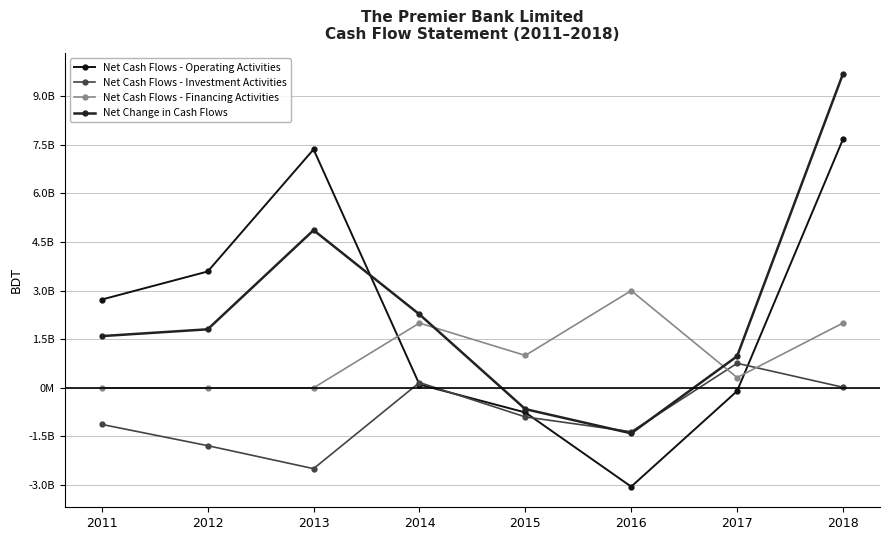

Reading left to right, extract all data points from this chart.

Net Cash Flows - Operating Activities: 2011=2726142102	2012=3591448647	2013=7361115875	2014=103210138	2015=-759660758	2016=-3049377902	2017=-100336313	2018=7671000695
Net Cash Flows - Investment Activities: 2011=-1128616512	2012=-1784374674	2013=-2494303109	2014=164577837	2015=-897141496	2016=-1353998807	2017=757428134	2018=18346742
Net Cash Flows - Financing Activities: 2011=0	2012=0	2013=0	2014=2000000000	2015=1000000000	2016=3000000000	2017=317918927	2018=2000000000
Net Change in Cash Flows: 2011=1597525590	2012=1807073973	2013=4866812766	2014=2267787975	2015=-656802254	2016=-1403376709	2017=975010748	2018=9689347437